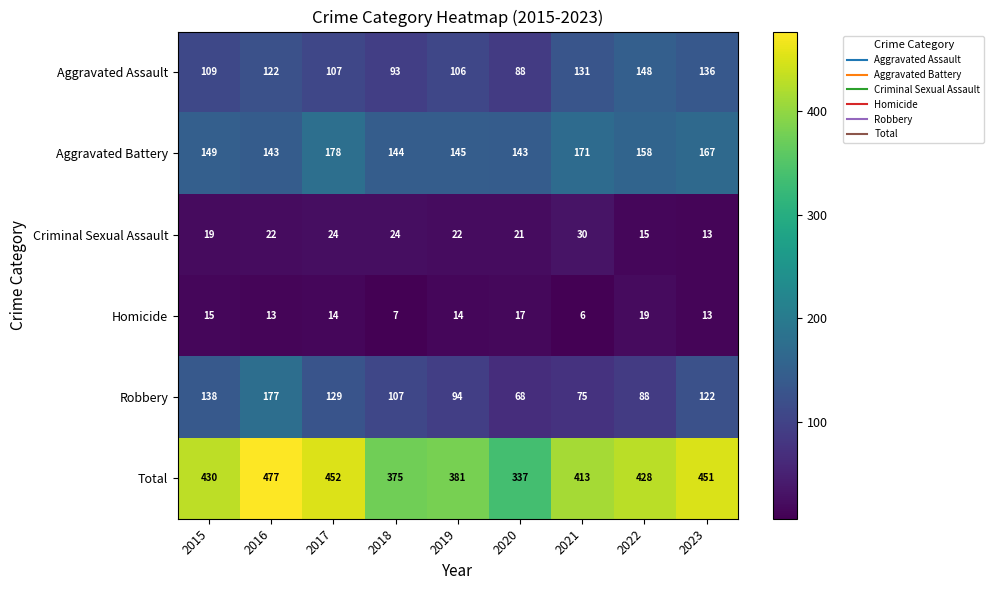

True or false: Total has a value of 375 at 2018.

True